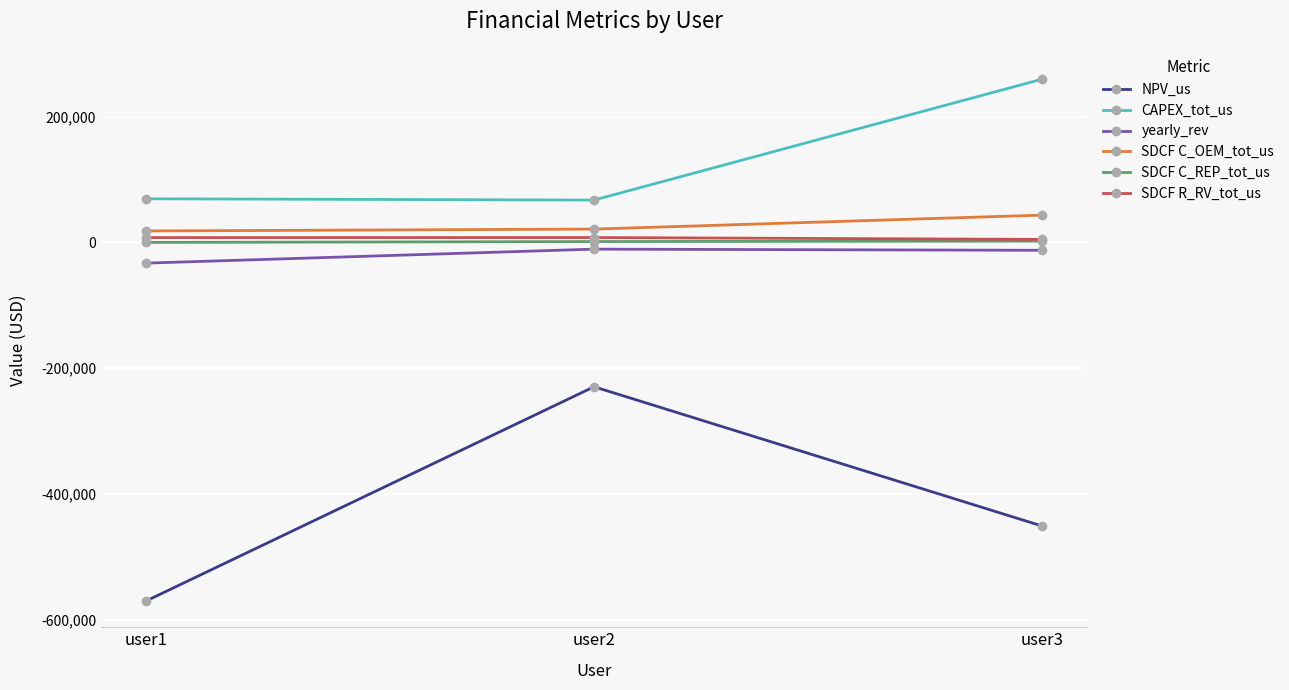

Which series has the widest spread of values?

NPV_us